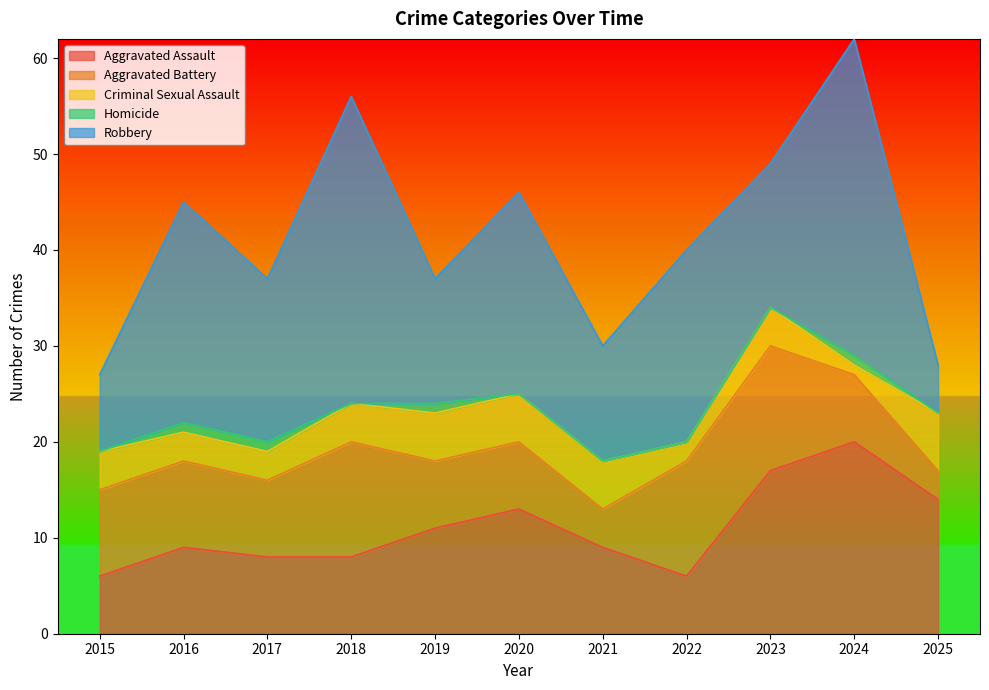

Reading left to right, extract all data points from this chart.

Aggravated Assault: 6	9	8	8	11	13	9	6	17	20	14
Aggravated Battery: 9	9	8	12	7	7	4	12	13	7	3
Criminal Sexual Assault: 4	3	3	4	5	5	5	2	4	1	6
Homicide: 0	1	1	0	1	0	0	0	0	1	0
Robbery: 8	23	17	32	13	21	12	20	15	33	5